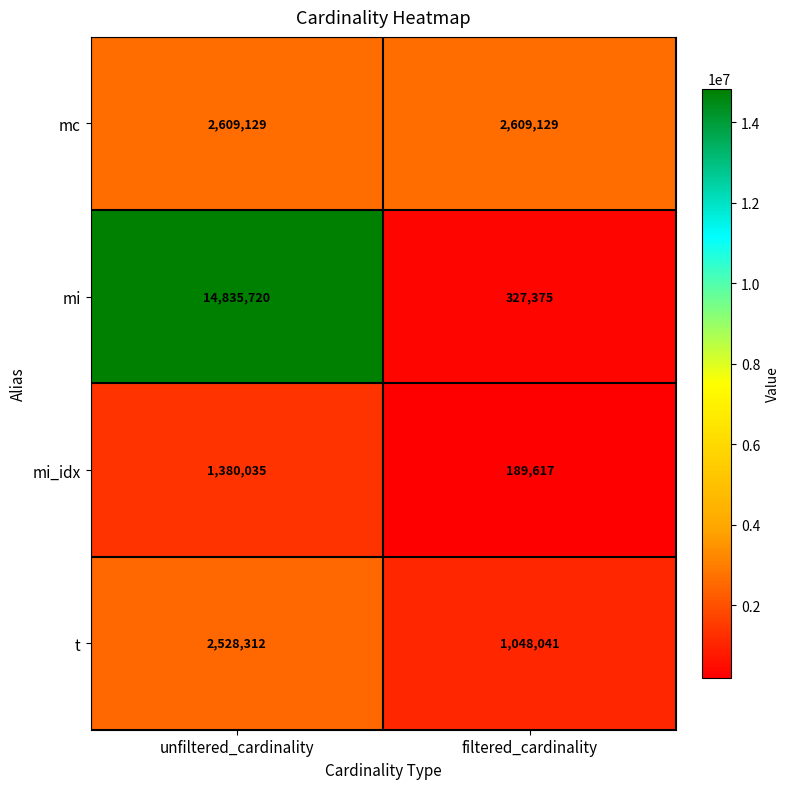

Which category has the highest value across all series?

unfiltered_cardinality